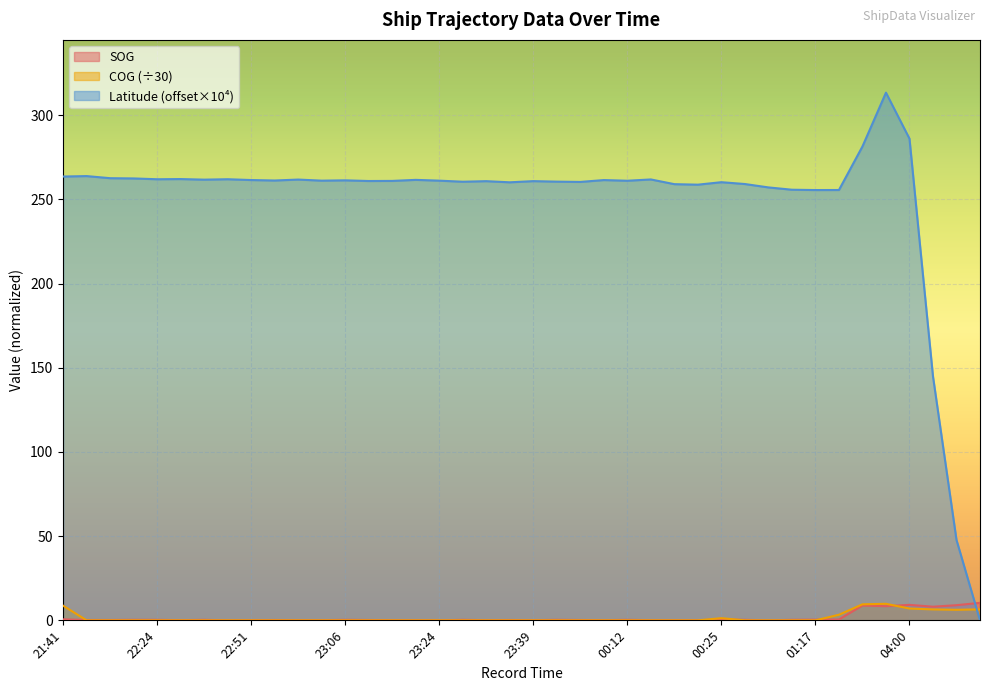

At which label does Latitude first exceed 261?

21:41